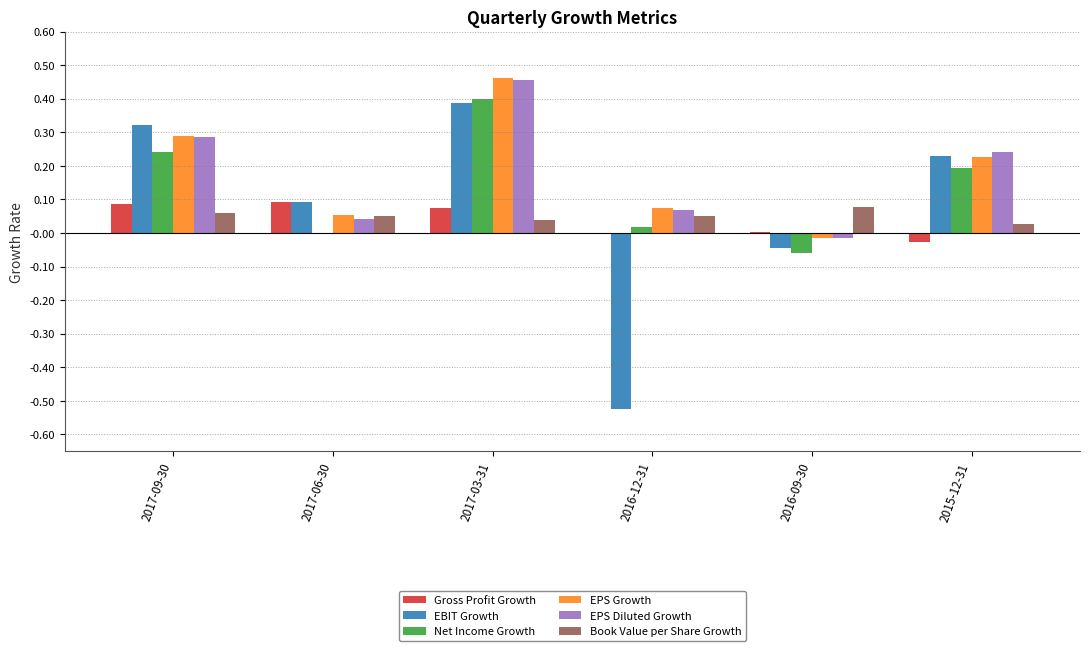

At which category is the sum across all series the highest?

2017-03-31